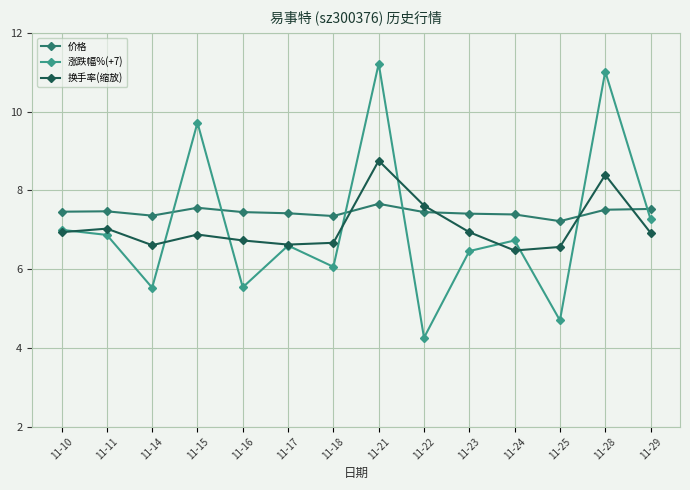

Which series changed the most between 11-24 and 11-25?

涨跌幅%(+7)